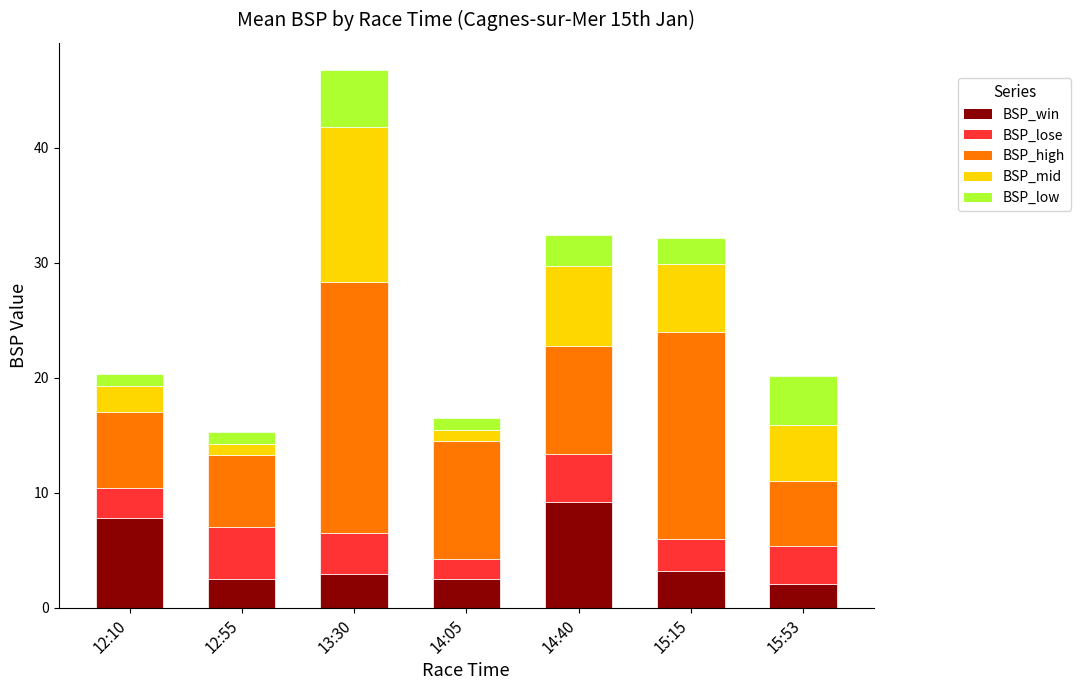

At which category is the sum across all series the highest?

13:30